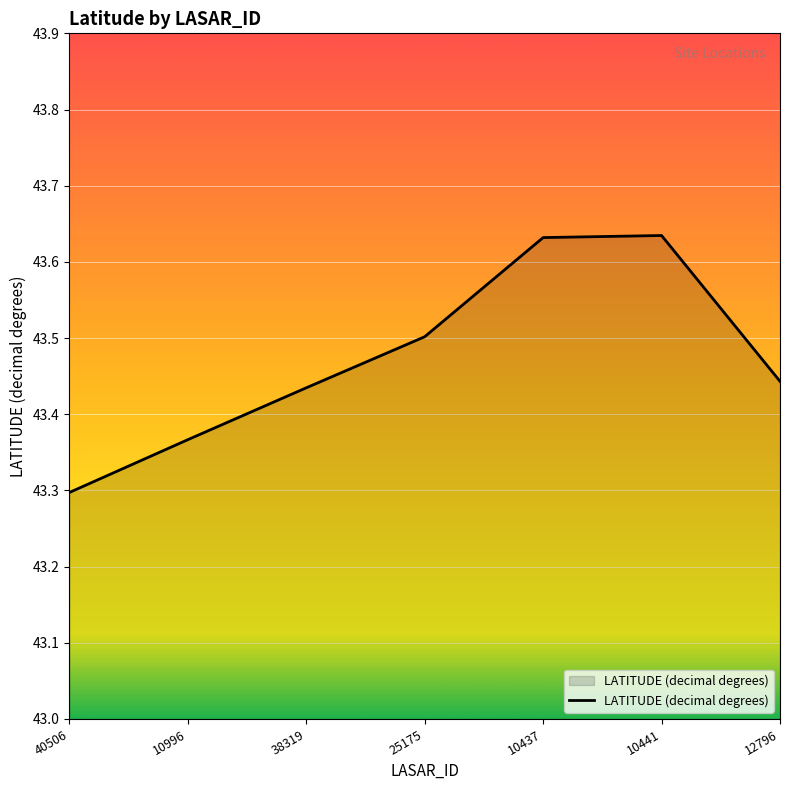

What position from the left is 25175?

4